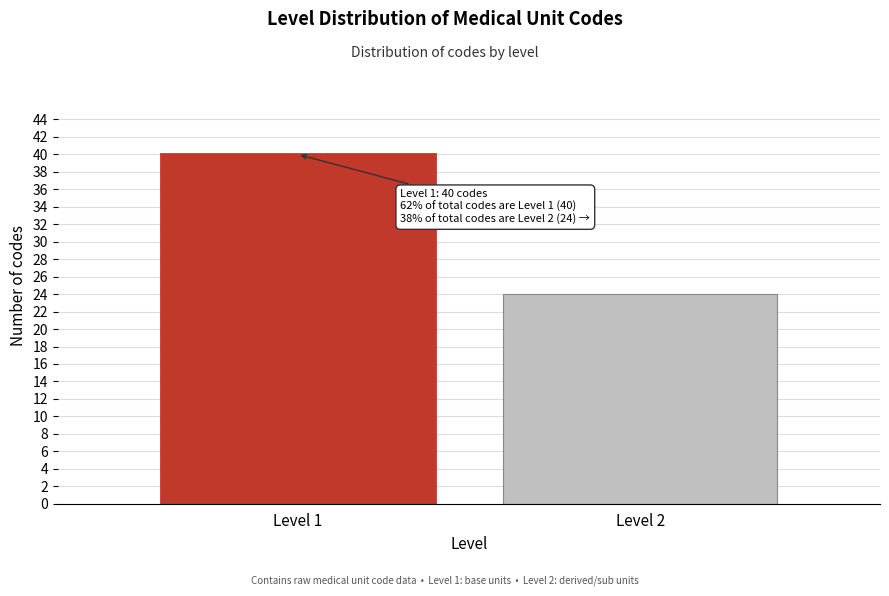

Reading right to left, transcribe all the data shown in this chart.

Level 2=24	Level 1=40